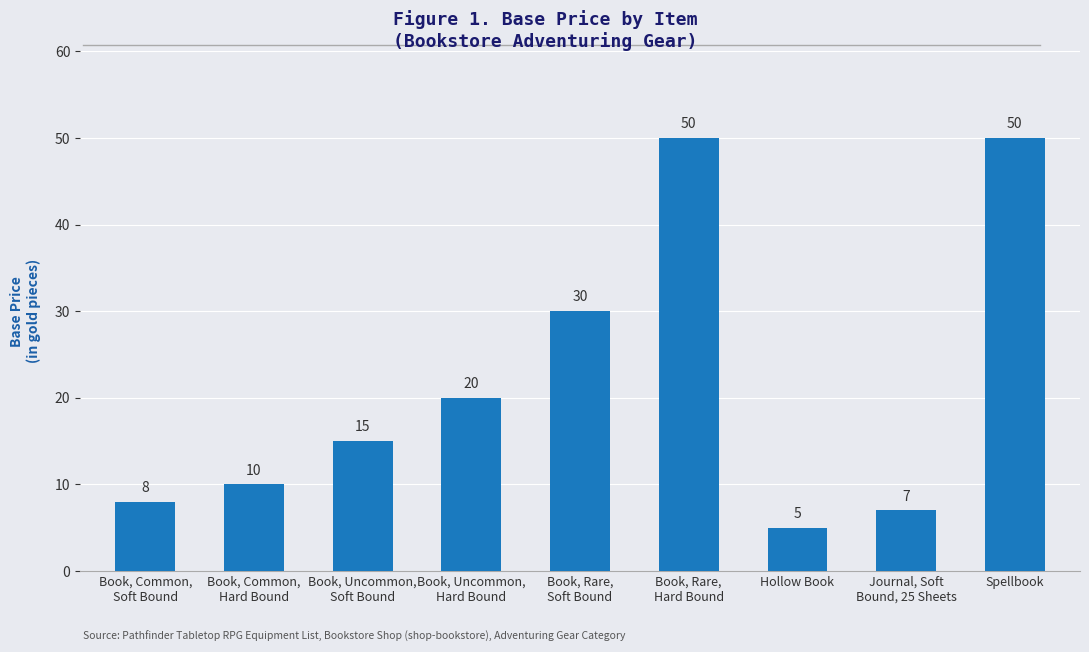

What is the change in value from Book, Uncommon,
Hard Bound to Book, Rare,
Hard Bound?

+30